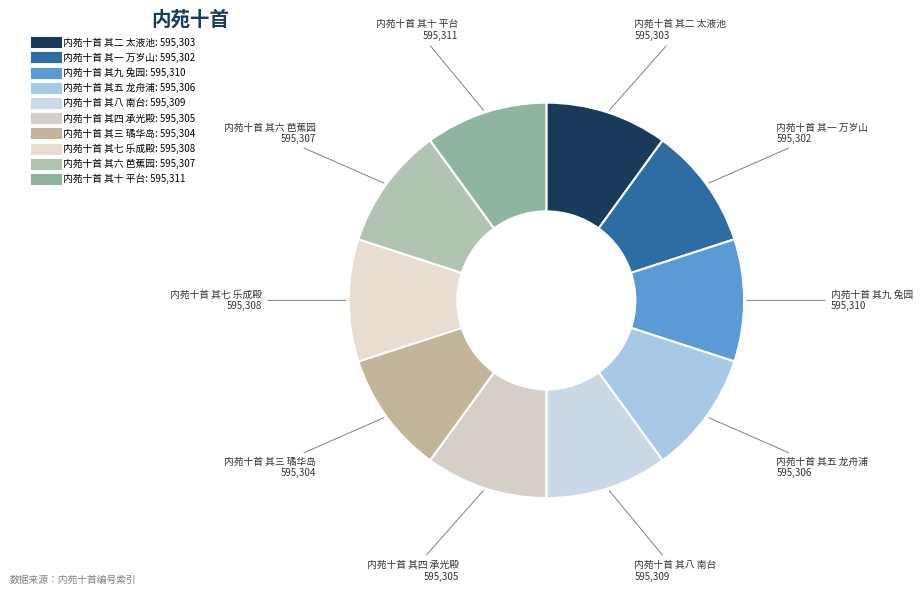

Combined, do 内苑十首 其九 兔园 and 内苑十首 其一 万岁山 account for over 50%?

No